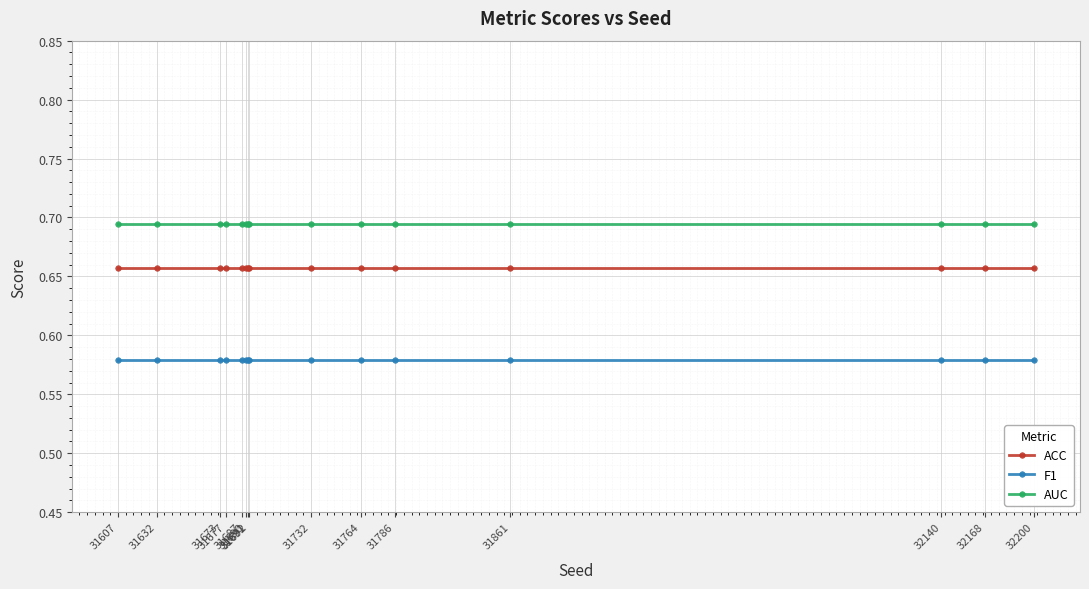

Is the value of F1 at 31673 greater than the value of ACC at 31632?

No